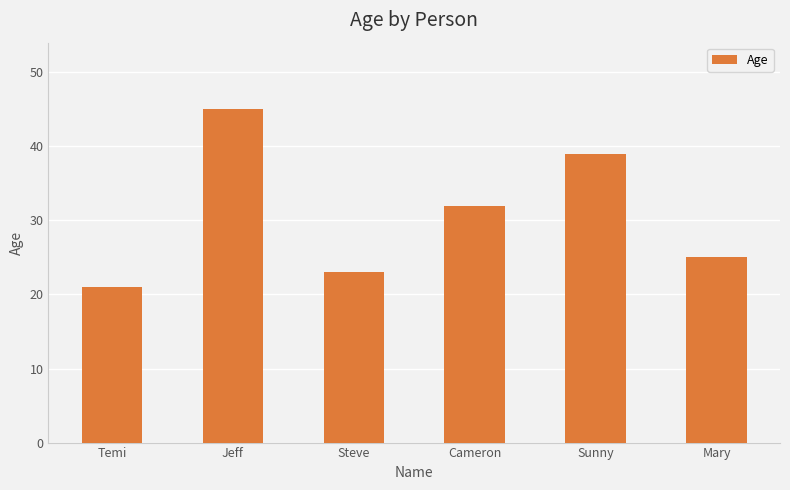

Are the bars grouped side by side (vs. stacked)?

No